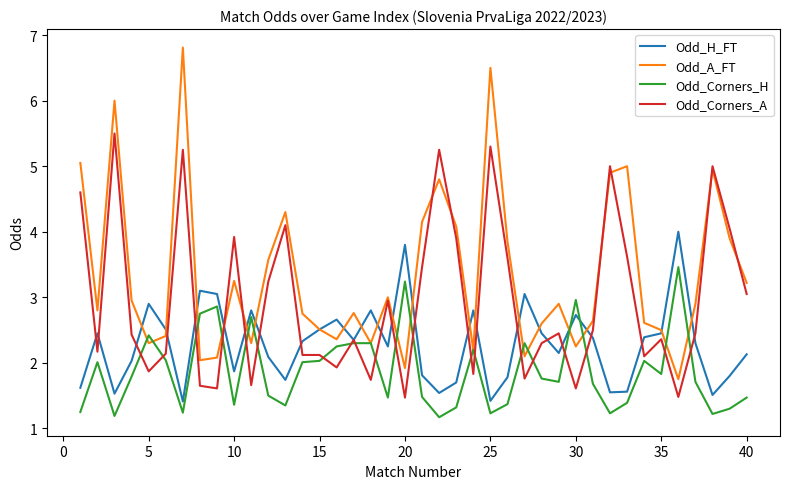

Which series has the largest range (max minus min)?

Odd_A_FT